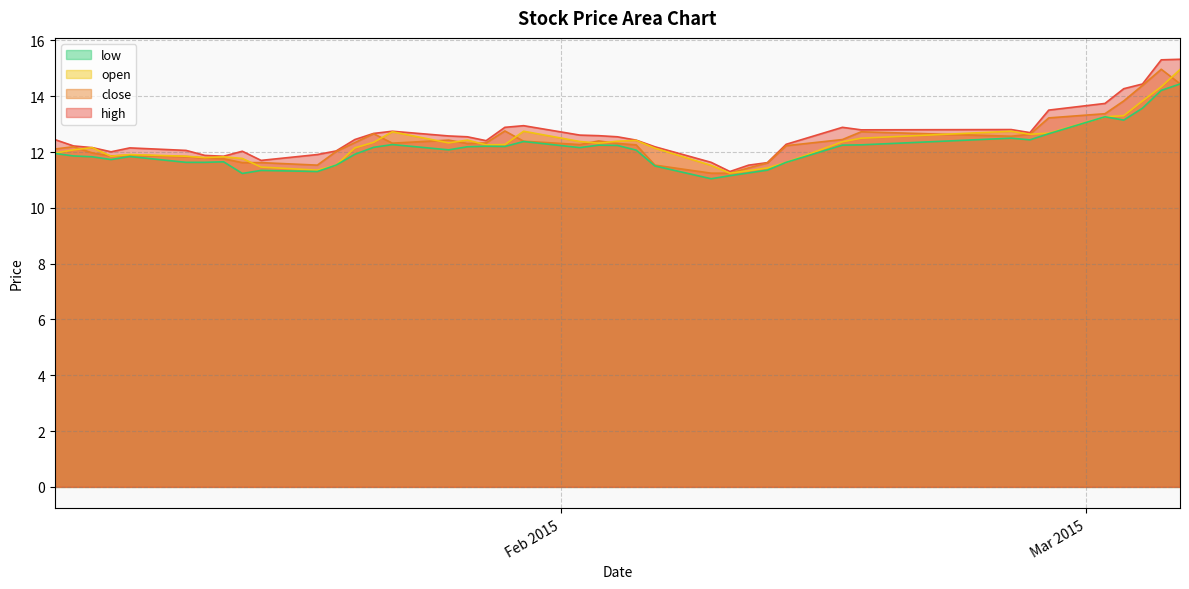

What is the lowest value of the open series?

11.2